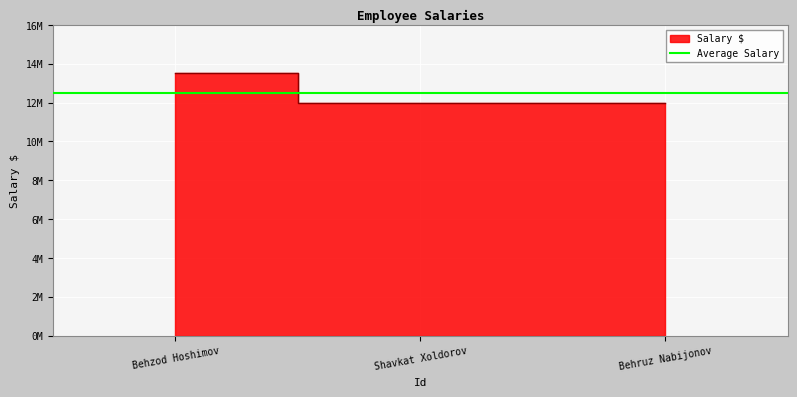

What is the maximum value shown in the chart?

13500000